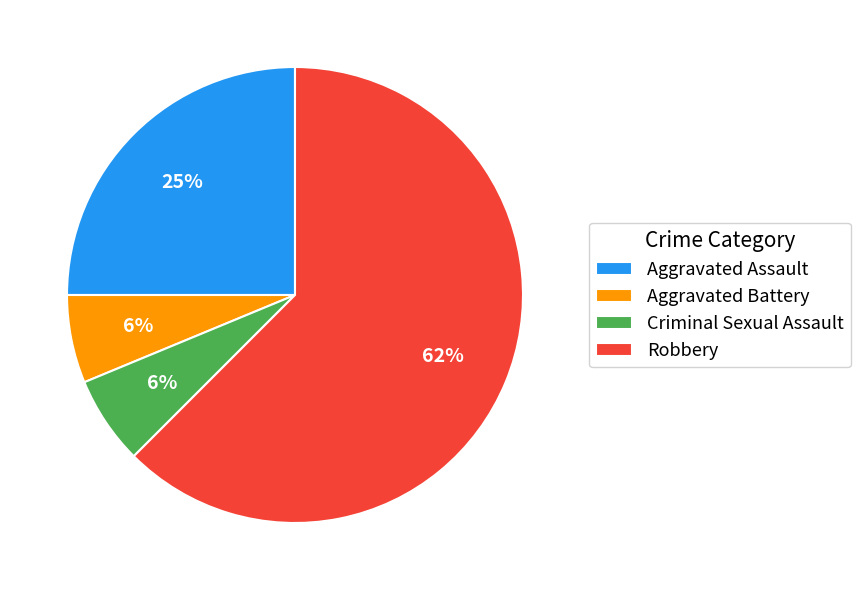

True or false: Criminal Sexual Assault accounts for 6% of the total.

True